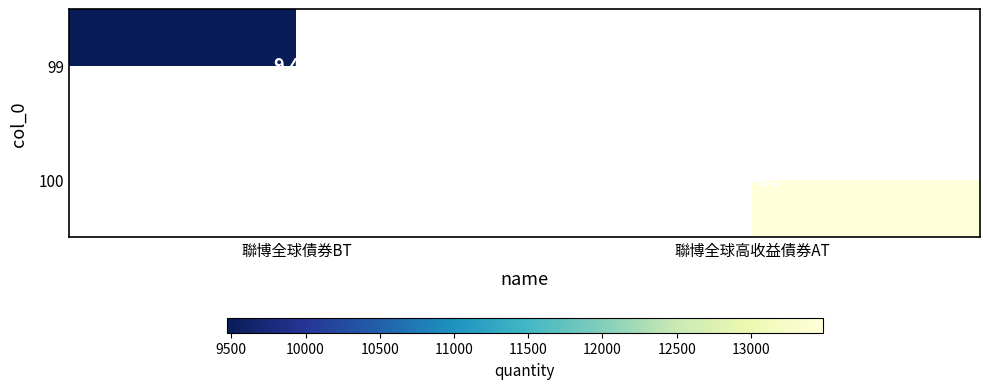

Is it true that 100 equals 22389 at 聯博全球高收益債券AT?

False